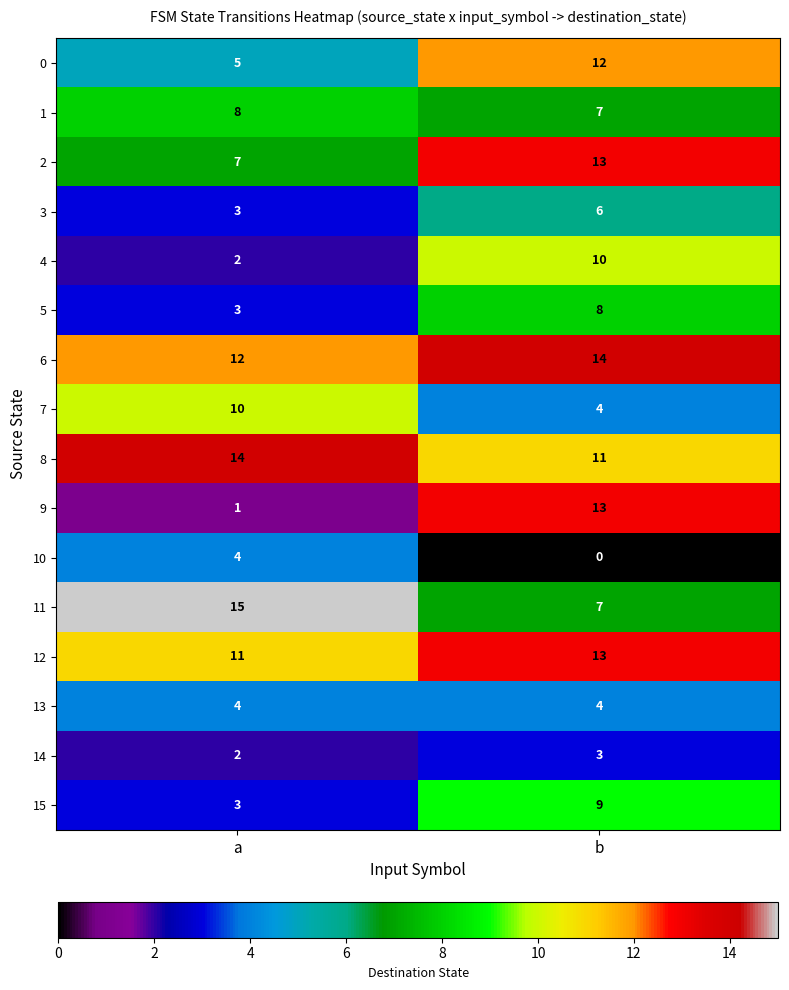

Which series has the largest total across all categories?

6